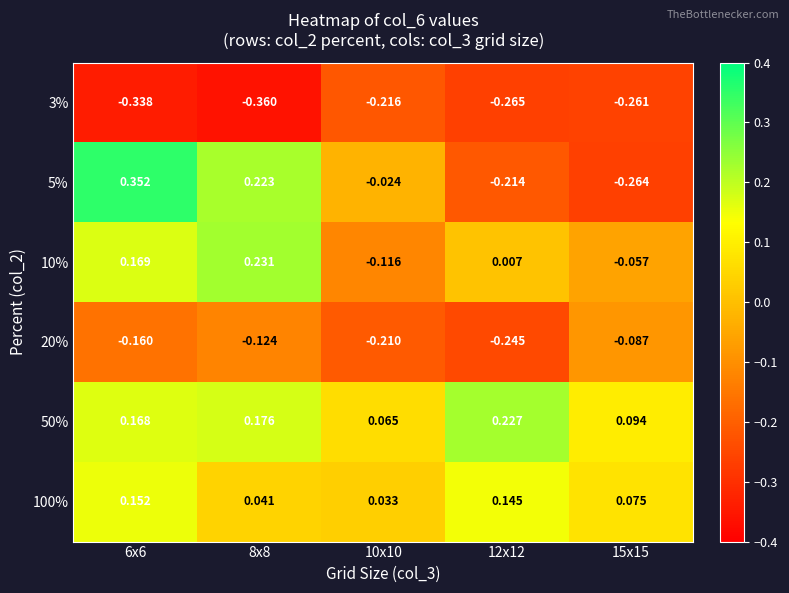

At how many categories does at least one series exceed 0?

5